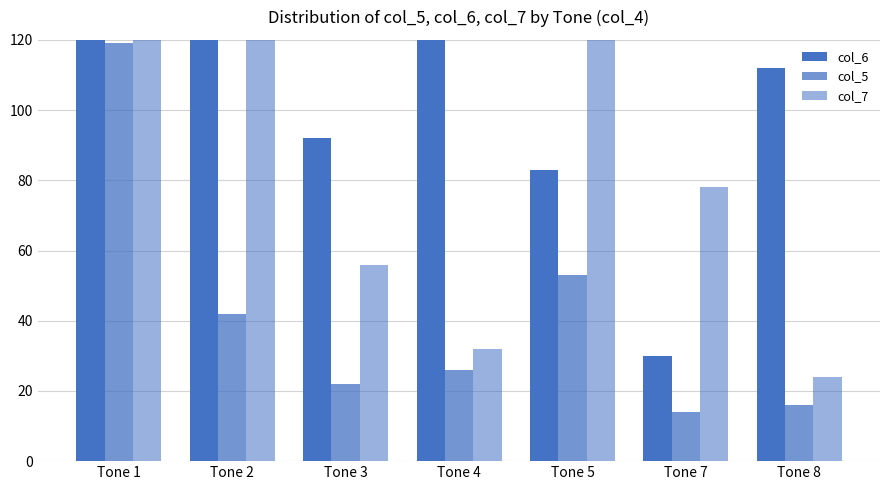

Rank the series by their maximum value, from lowest to highest.

col_5, col_7, col_6